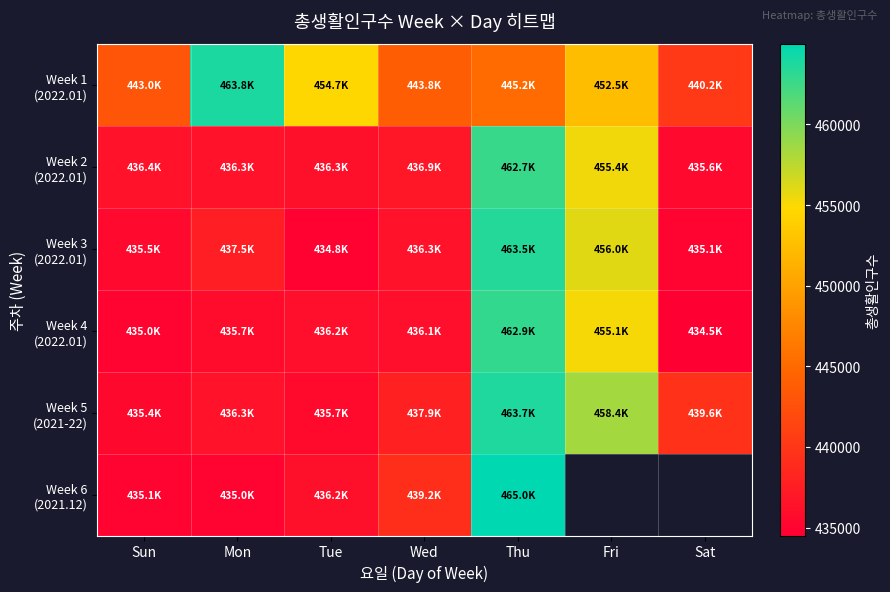

Which series has the largest total across all categories?

Week 1 (2022.01)